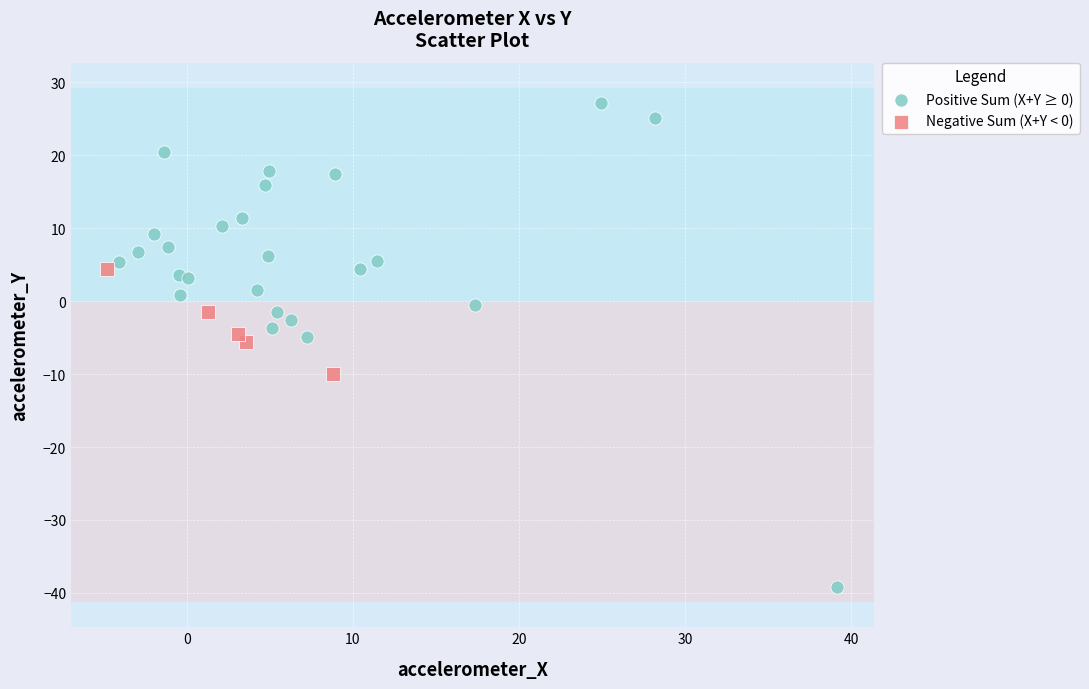

Which series reaches the maximum Y coordinate?

Positive Sum (X+Y ≥ 0)